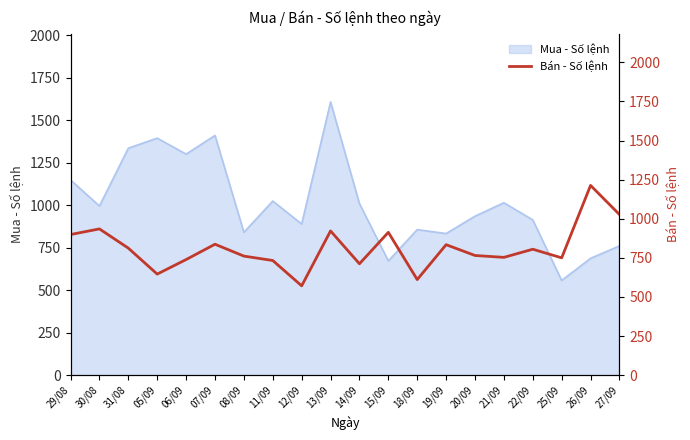

The value of Mua - Số lệnh at 22/09 is 913. True or false?

True